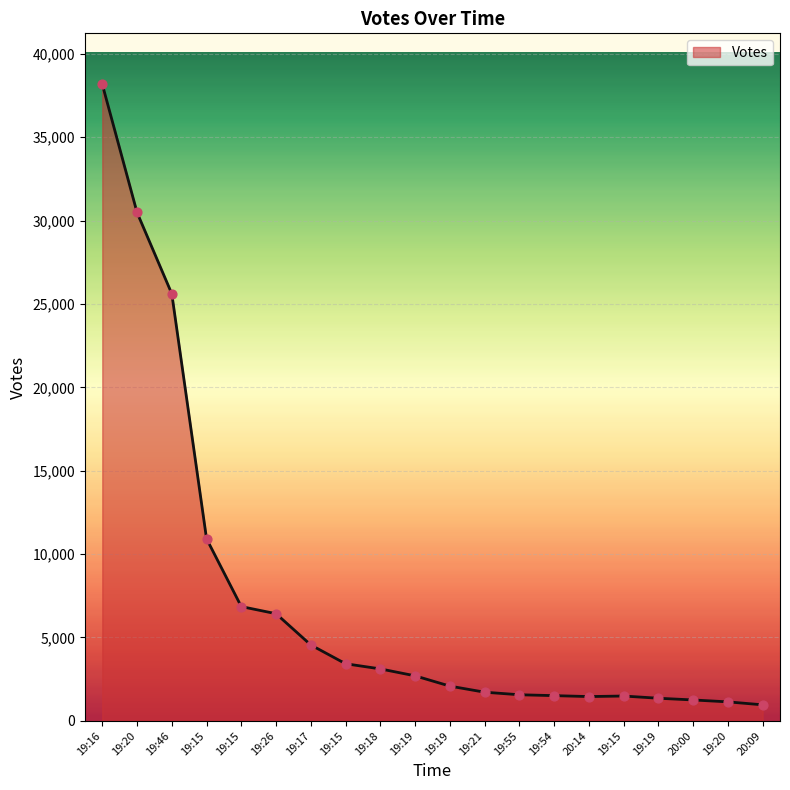

How many lines are shown in the chart?

1